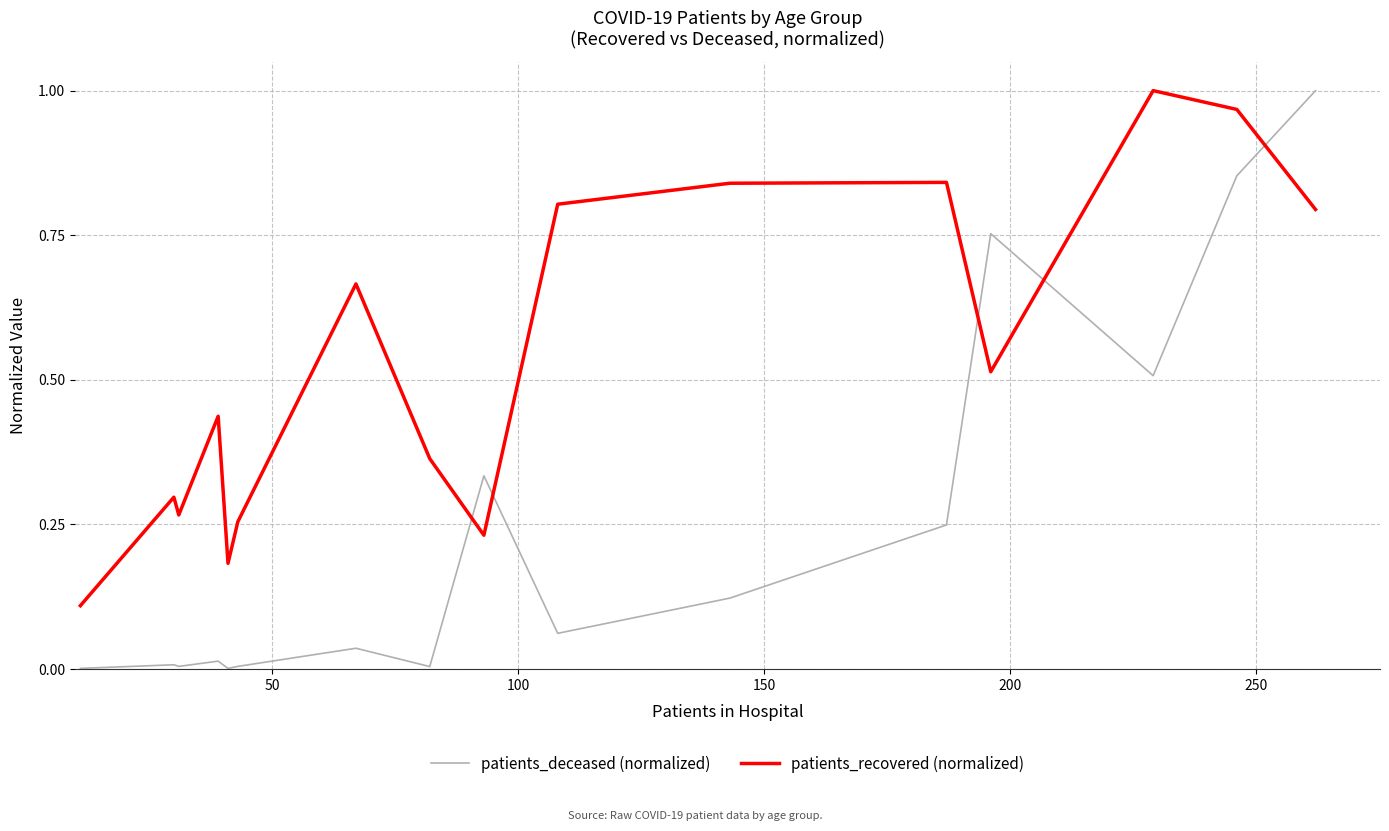

How many intersections are there between patients_recovered (normalized) and patients_deceased (normalized)?

5